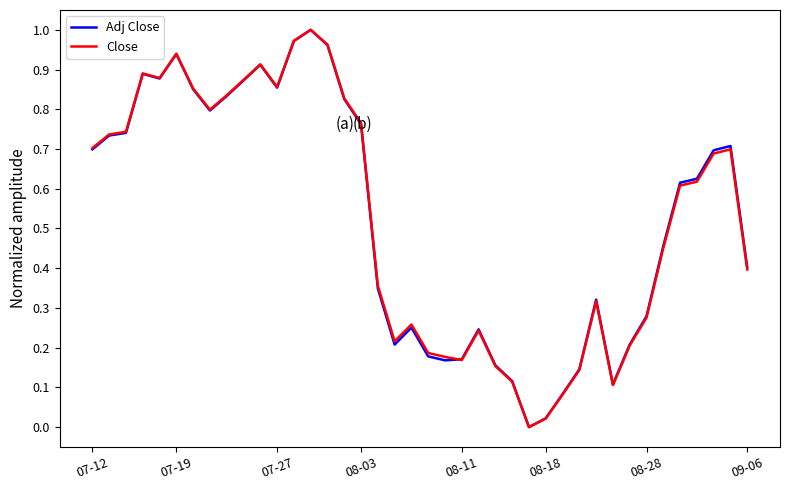

How many interior local valleys does the Close series have?

7